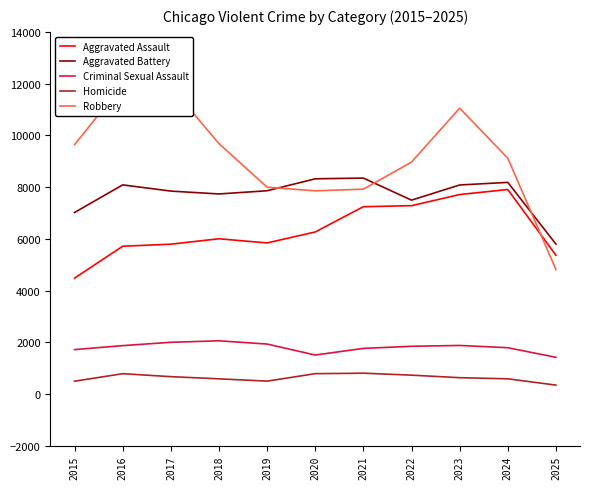

How many lines are shown in the chart?

5